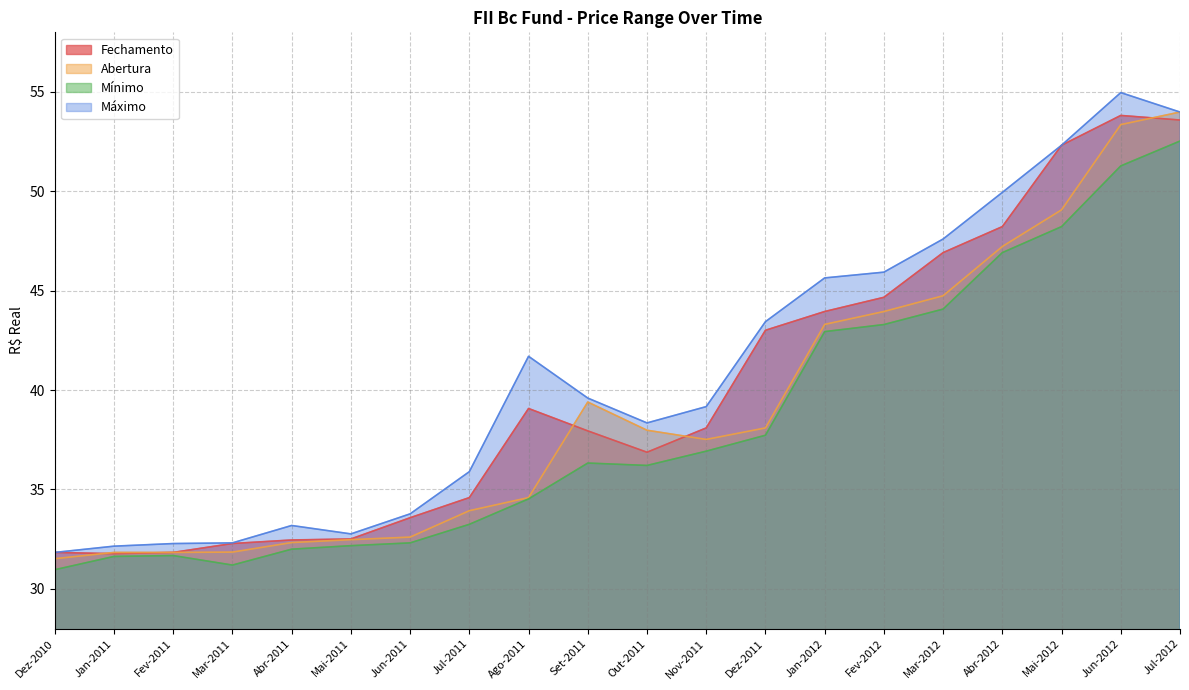

Where is Mínimo nearest to the value 41?

Jan-2012